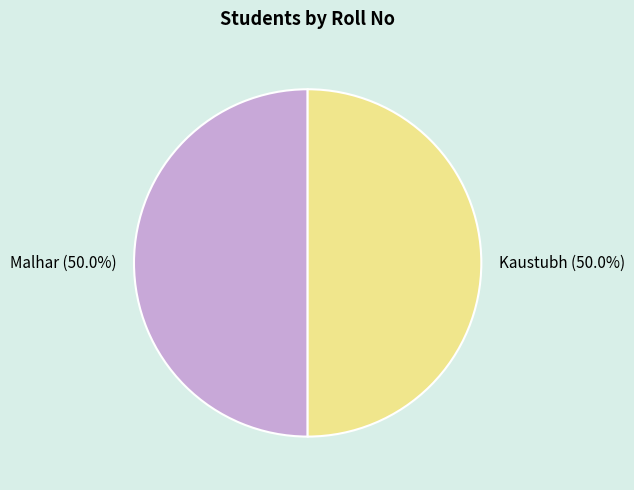

What is the ratio of the value at Malhar to the value at Kaustubh?

1.0